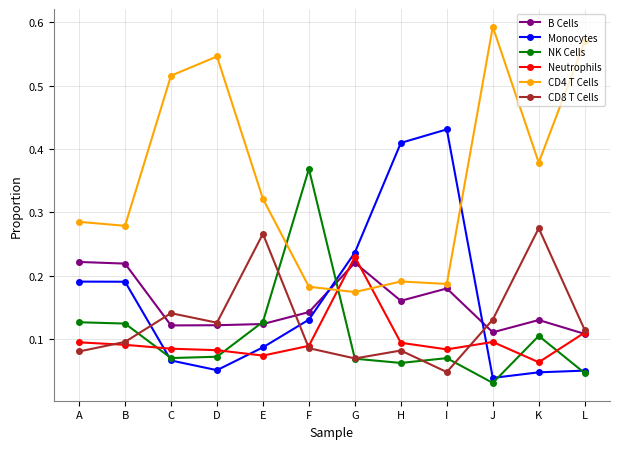

How many interior local valleys does the Monocytes series have?

2